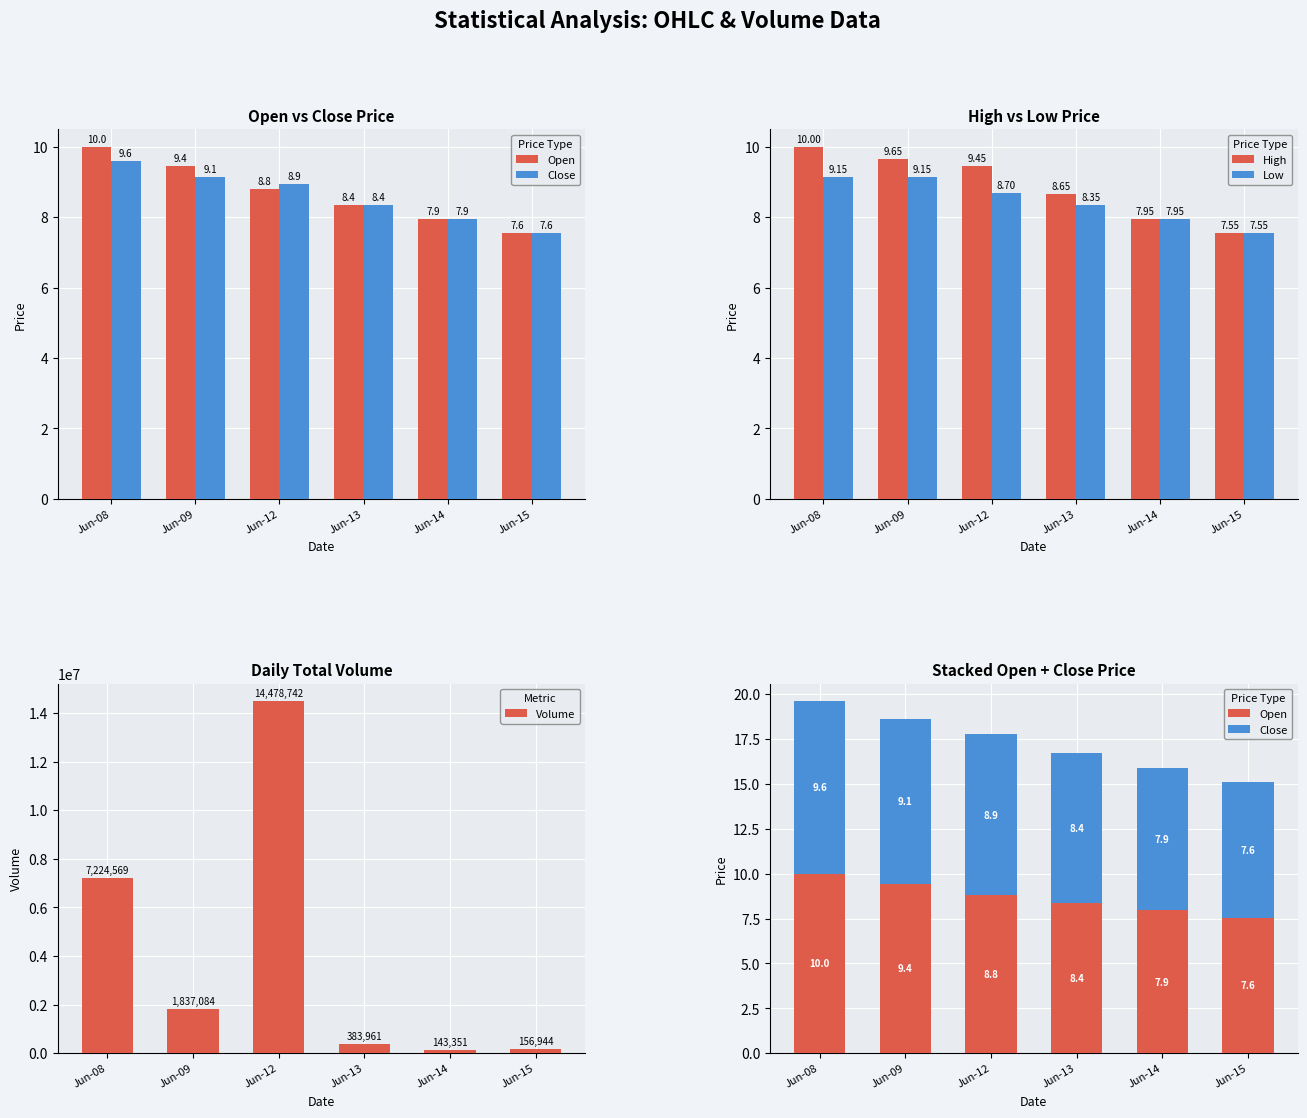

How many distinct data groups are displayed?

5